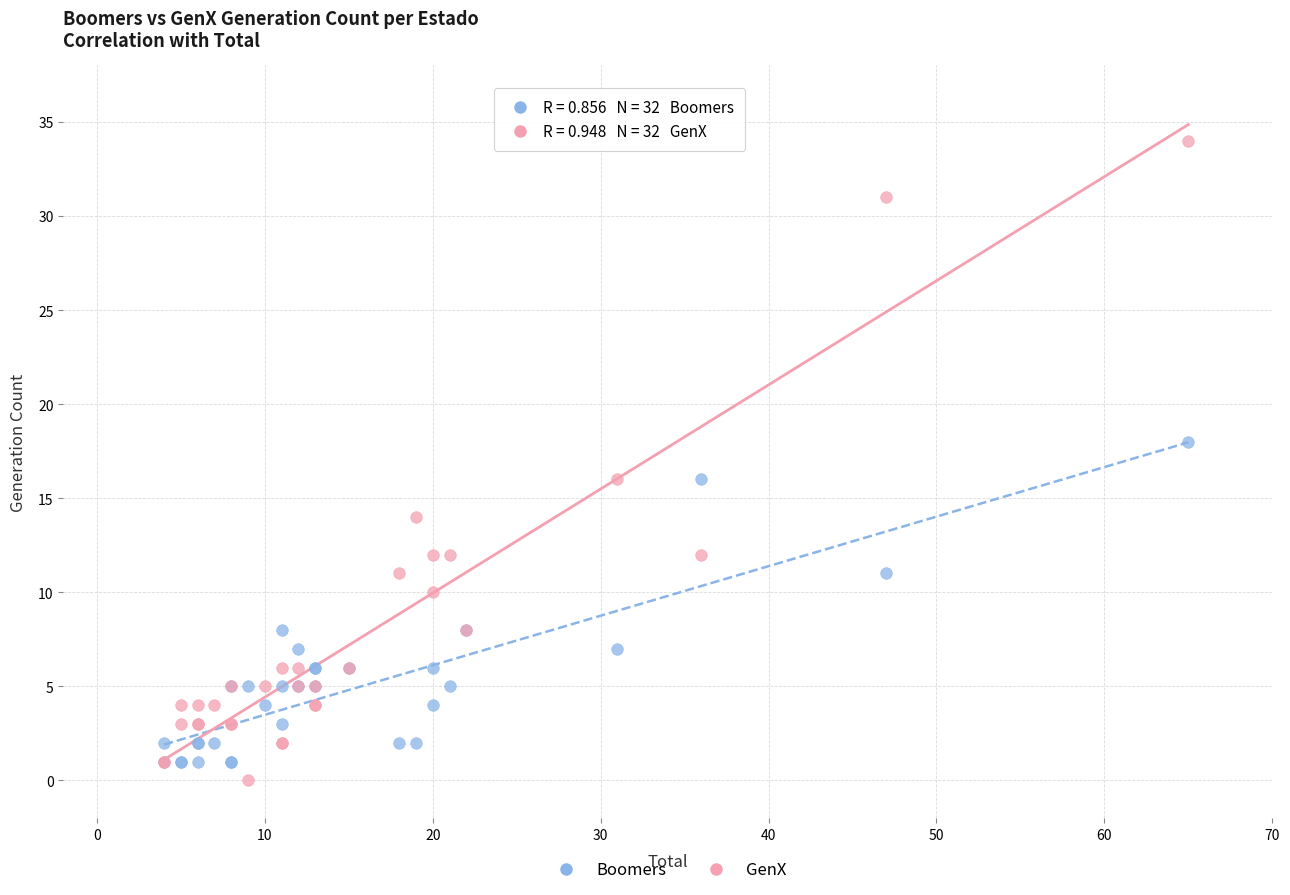

Which series has the widest spread of Y values?

GenX